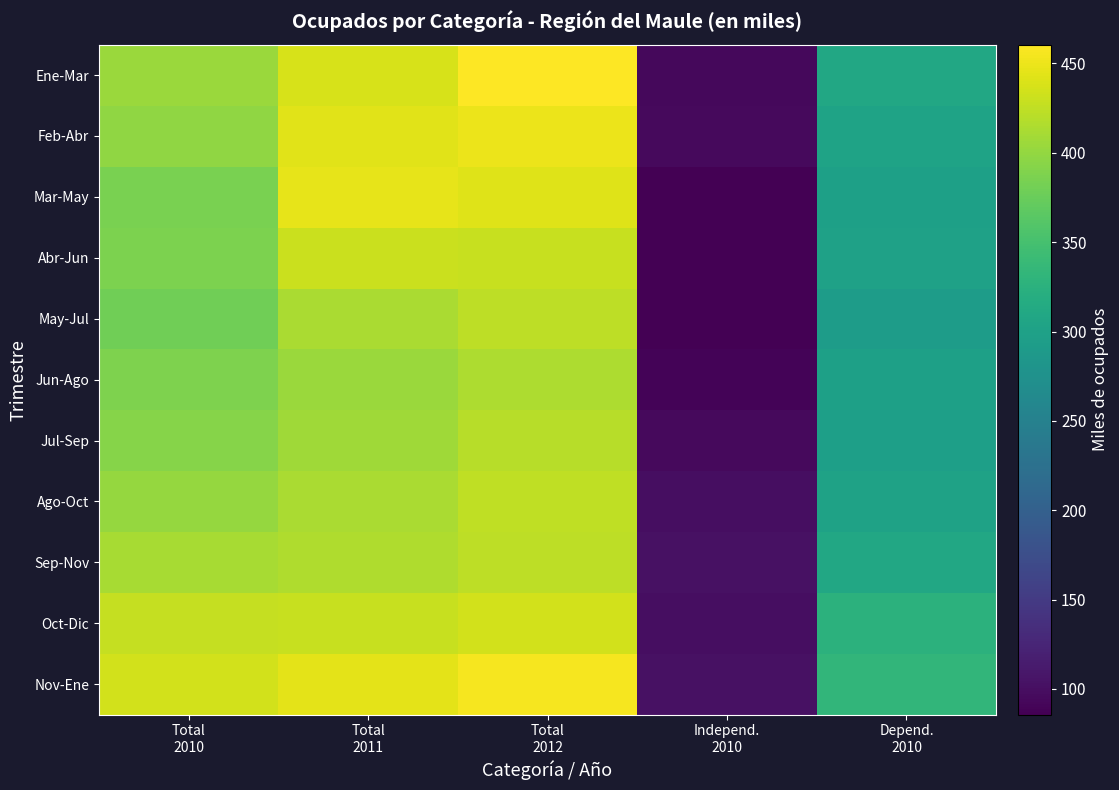

What is the greatest value displayed?

460.5